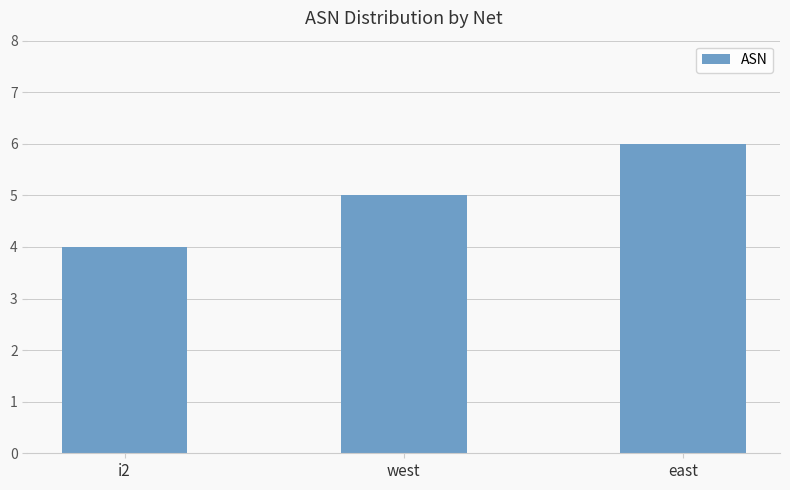

List the labels in order of value, largest first.

east, west, i2